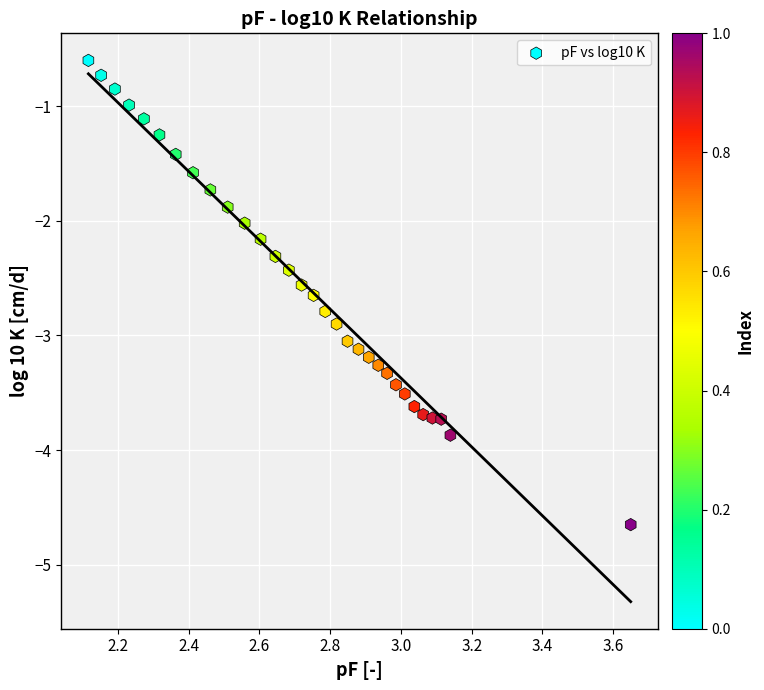

What is the range of X values (max minus min)?

1.5